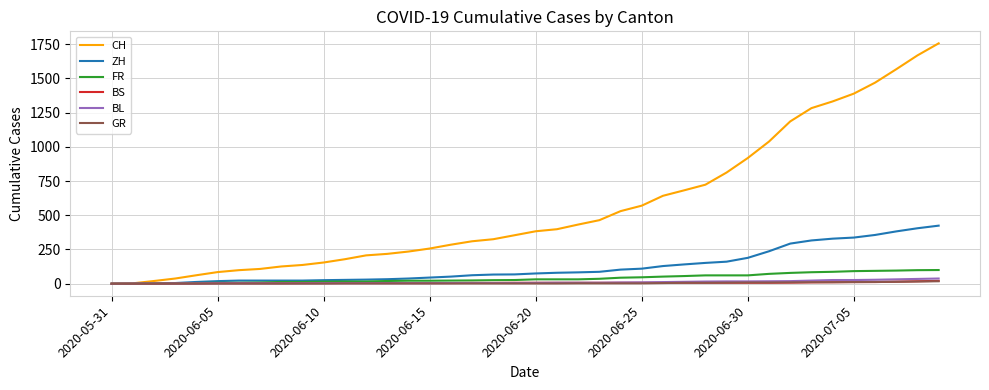

Which series has the largest total across all categories?

CH